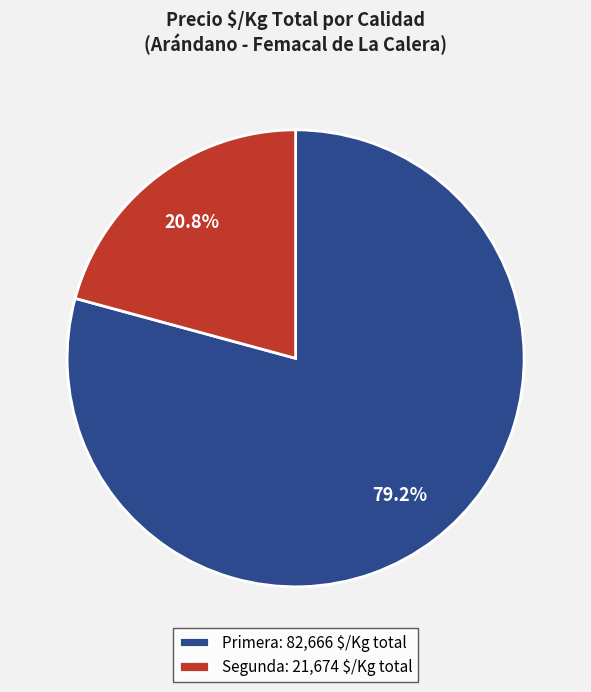

Is there a majority slice in this chart?

Yes